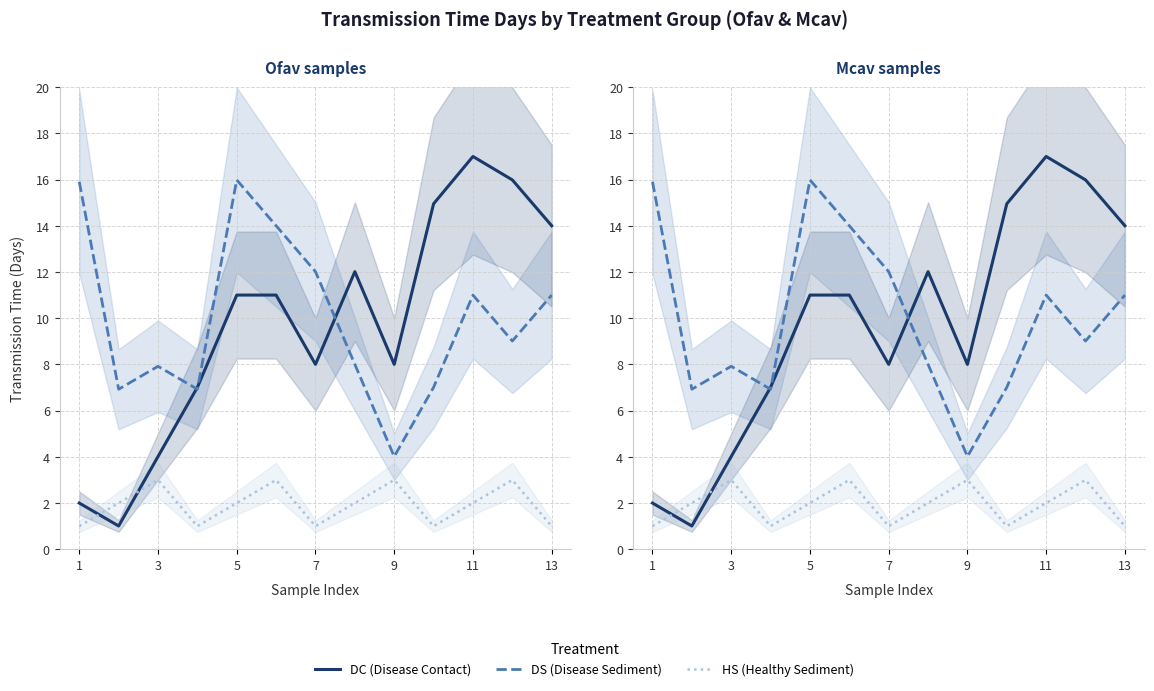

What is the average value of the HS (Healthy Sediment) series?

1.9